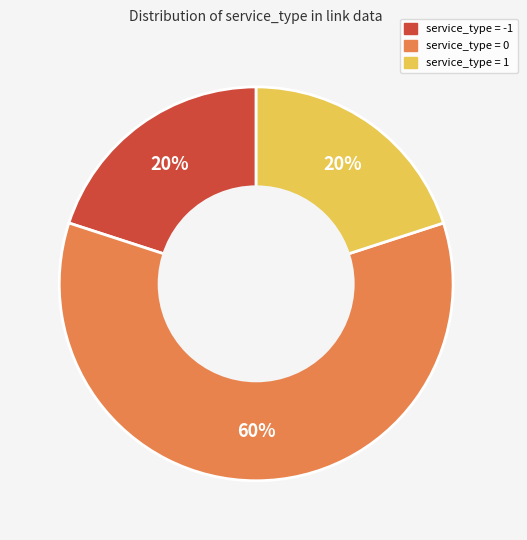

To the nearest percent, what is the difference between the largest and smallest slice percentages?

40%